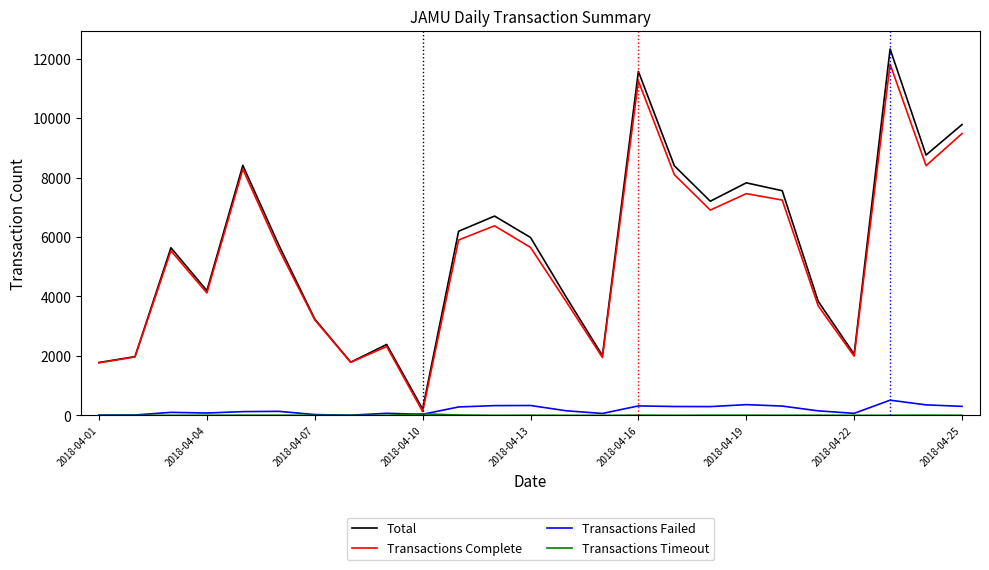

Which series has the widest spread of values?

Total